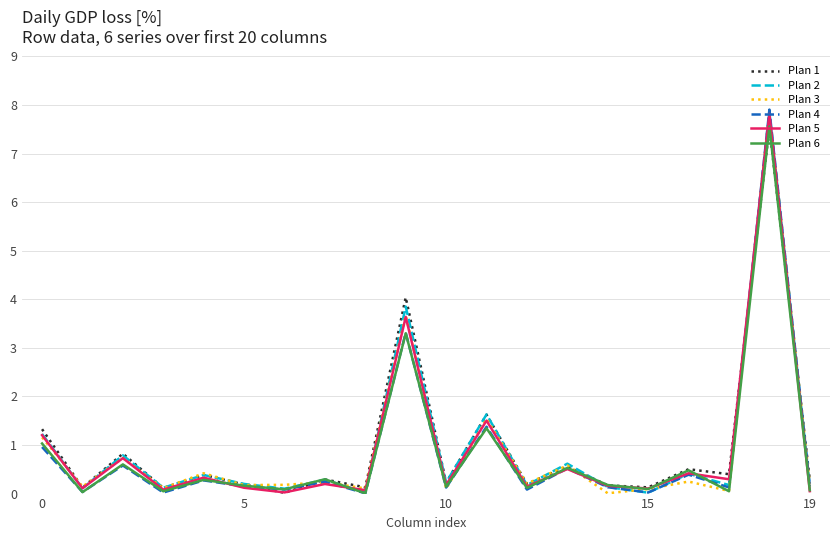

True or false: Plan 5 and Plan 3 cross at least once.

True